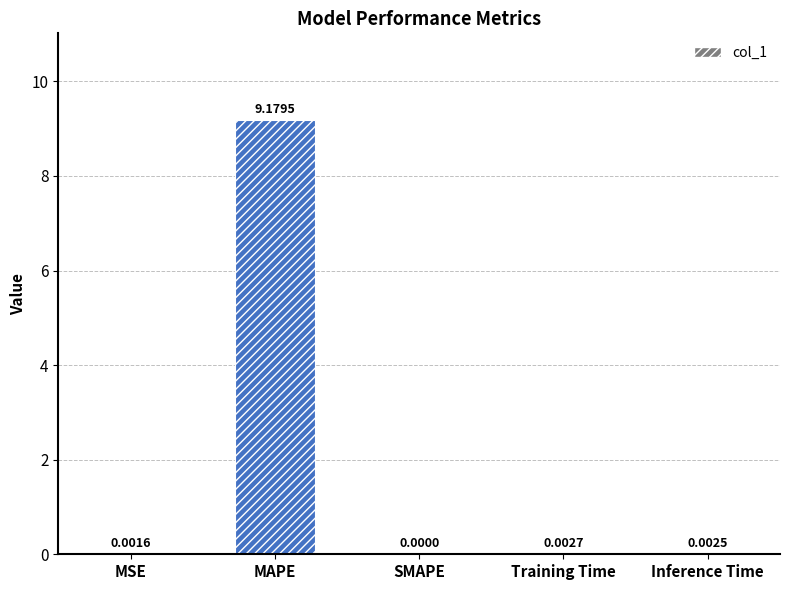

What is the sum of all values?

9.2